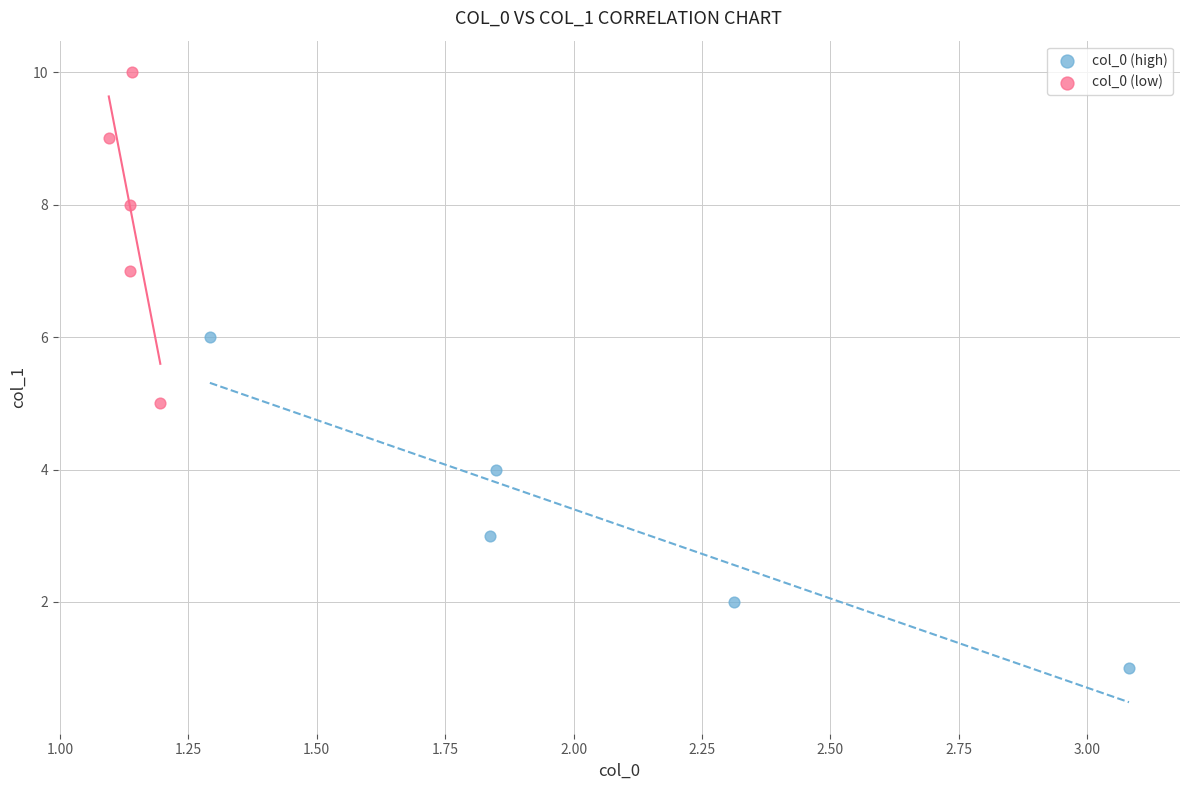

Which series contains the highest Y value?

col_0 (low)